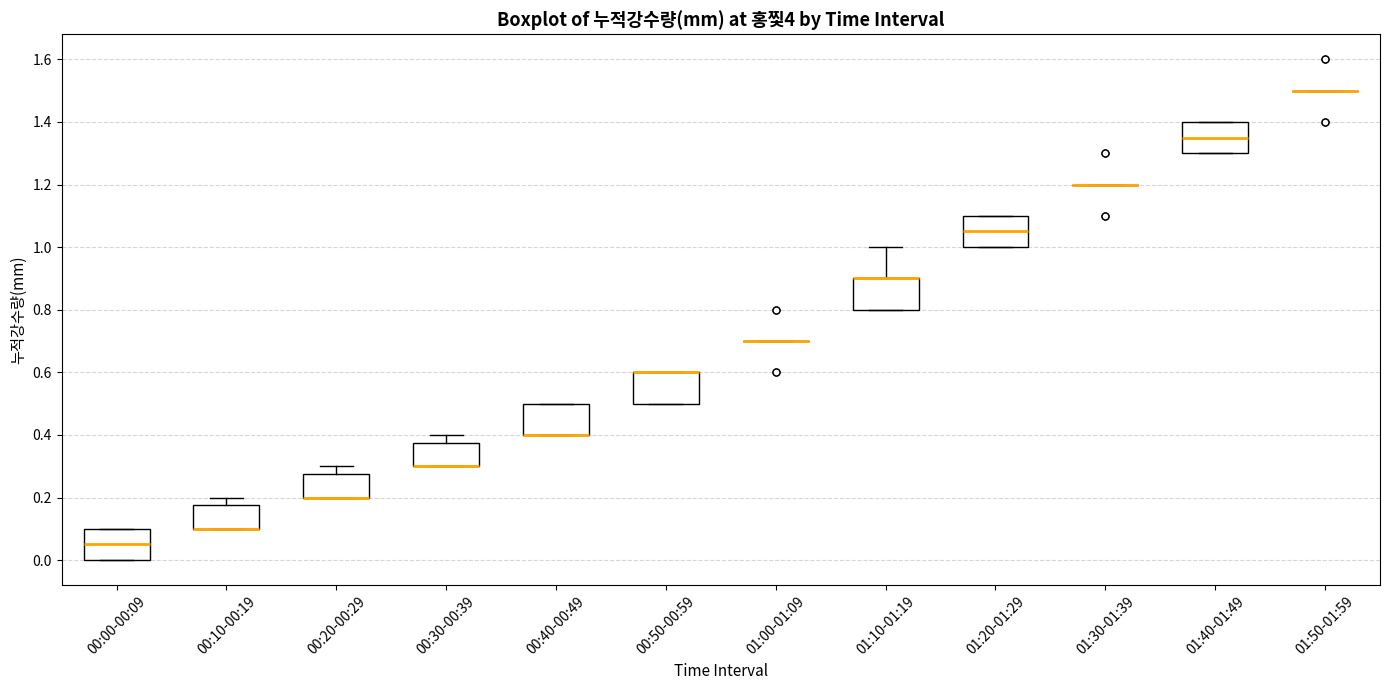

Reading left to right, transcribe this box plot: for each box, give where its median line is, the range the box spans, and where its two whiskers end, as read against the y-axis. The values are not printed on the chart, so give them approximately, as read against the axis.

00:00-00:09: median 0.06, box 0.00 to 0.10, whiskers 0.00 to 0.10
00:10-00:19: median 0.10 (drawn on the box's lower edge), box 0.10 to 0.18, whiskers 0.10 to 0.20
00:20-00:29: median 0.20 (drawn on the box's lower edge), box 0.20 to 0.28, whiskers 0.20 to 0.30
00:30-00:39: median 0.30 (drawn on the box's lower edge), box 0.30 to 0.38, whiskers 0.30 to 0.40
00:40-00:49: median 0.40 (drawn on the box's lower edge), box 0.40 to 0.50, whiskers 0.40 to 0.50
00:50-00:59: median 0.60 (drawn on the box's upper edge), box 0.50 to 0.60, whiskers 0.50 to 0.60
01:00-01:09: box collapsed to a line at 0.70, whiskers 0.70 to 0.70
01:10-01:19: median 0.90 (drawn on the box's upper edge), box 0.80 to 0.90, whiskers 0.80 to 1.00
01:20-01:29: median 1.06, box 1.00 to 1.10, whiskers 1.00 to 1.10
01:30-01:39: box collapsed to a line at 1.20, whiskers 1.20 to 1.20
01:40-01:49: median 1.36, box 1.30 to 1.40, whiskers 1.30 to 1.40
01:50-01:59: box collapsed to a line at 1.50, whiskers 1.50 to 1.50